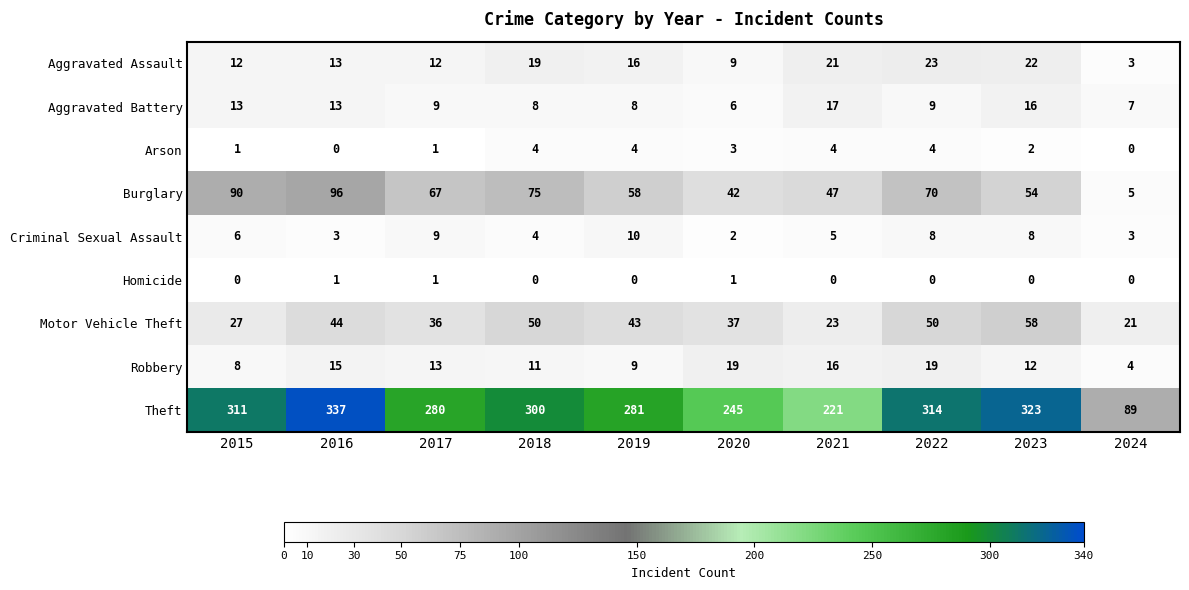

How many categories are shown in the chart?

10